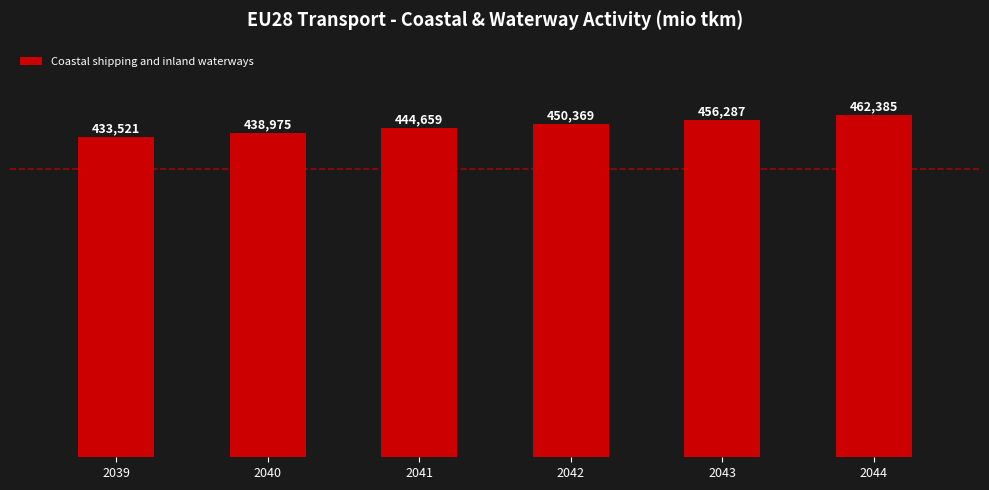

Count the number of values greater than 450369.

3